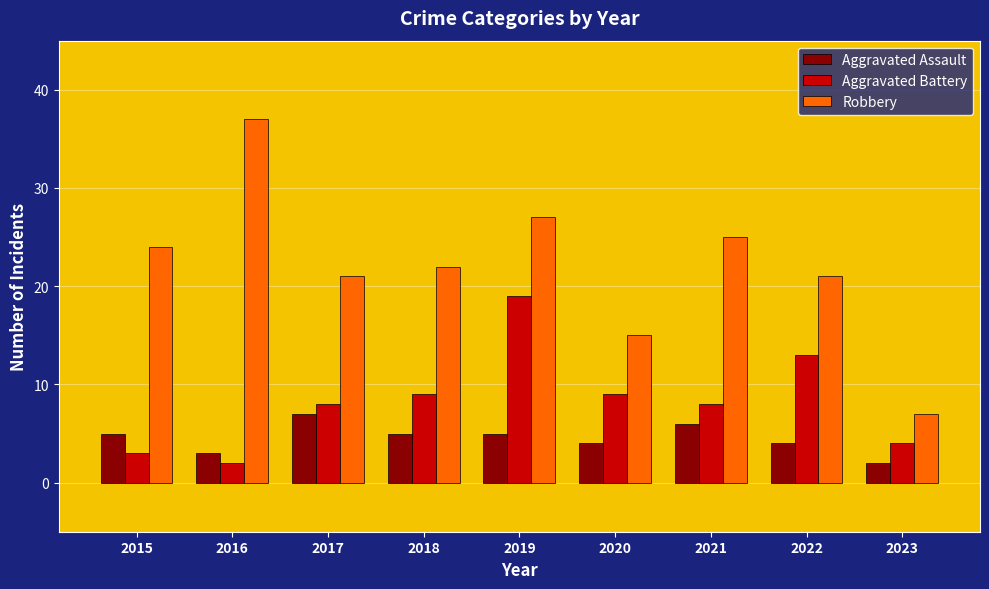

Which series has the largest total across all categories?

Robbery